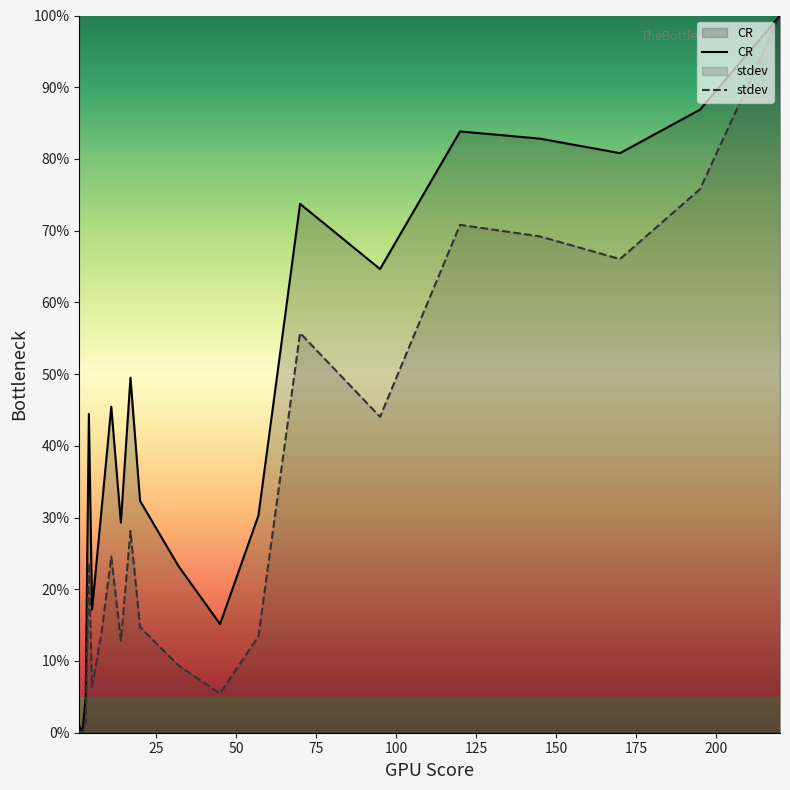

Does the chart have visible grid lines?

No